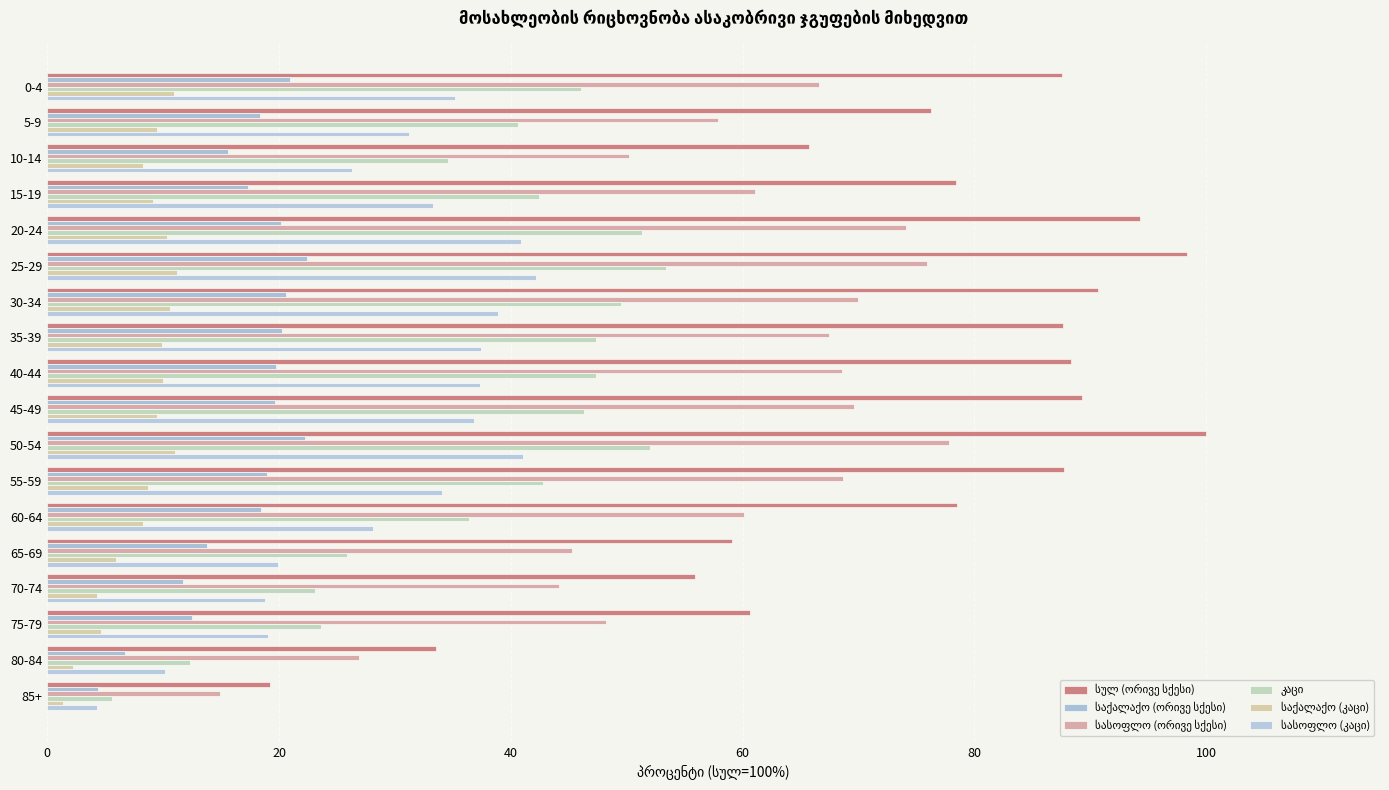

The სასოფლო (კაცი) series shows 19.9 at 65-69. True or false?

True